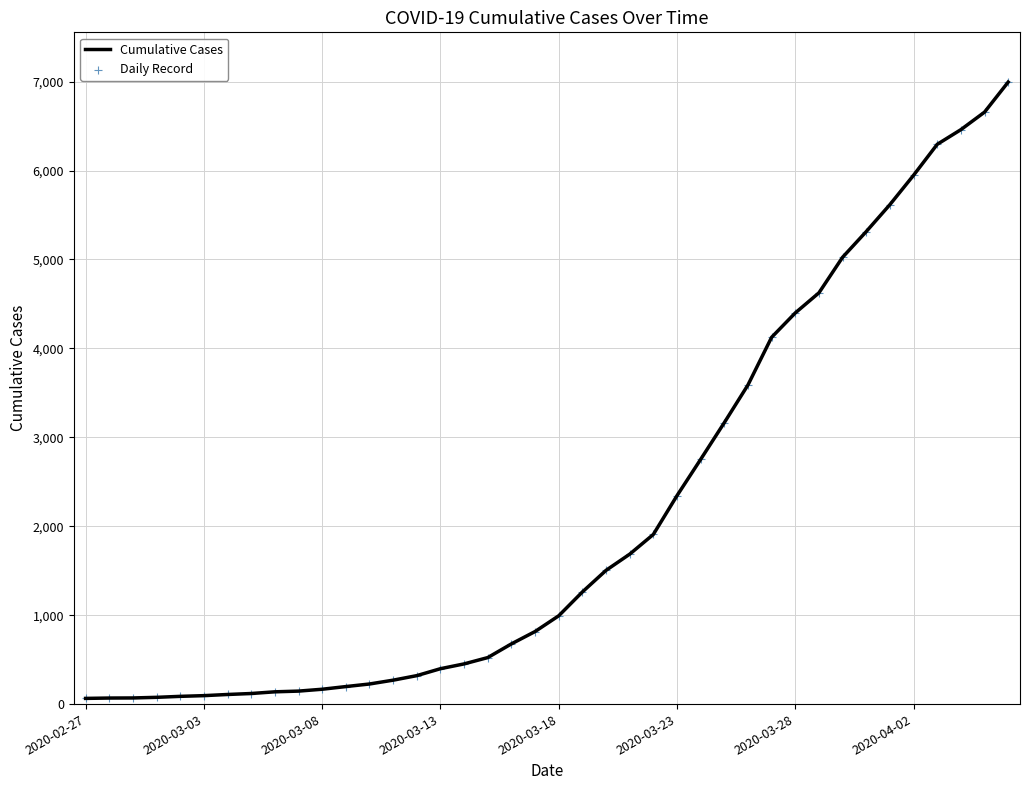

What is the maximum value shown in the chart?

6995